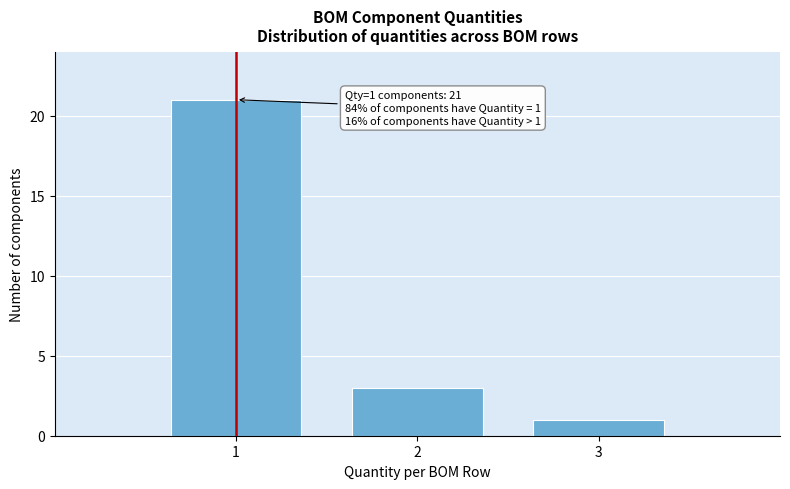

Which range on the x-axis has the tallest bar?

0.5 to 1.5